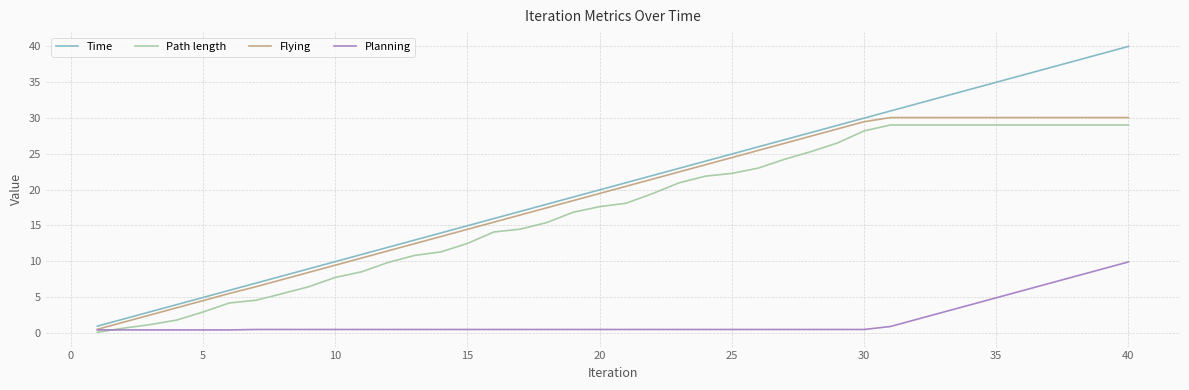

What is the highest value of the Planning series?

9.9